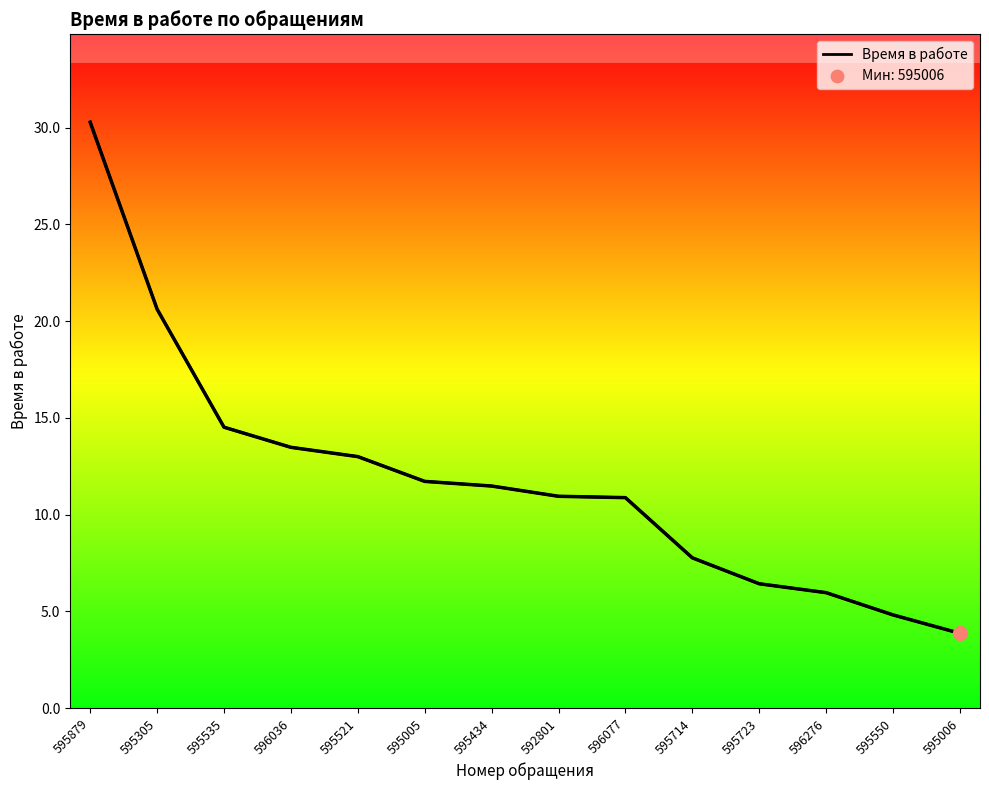

What is the change in value from 596036 to 595434?

-2.0